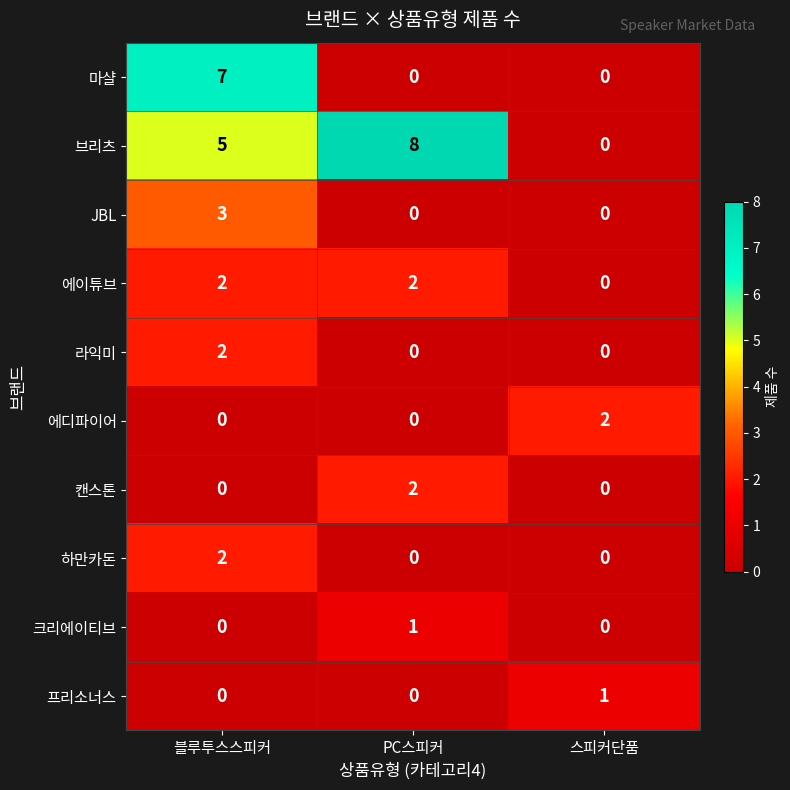

Count the 프리소너스 values in the range 0 to 1.

3